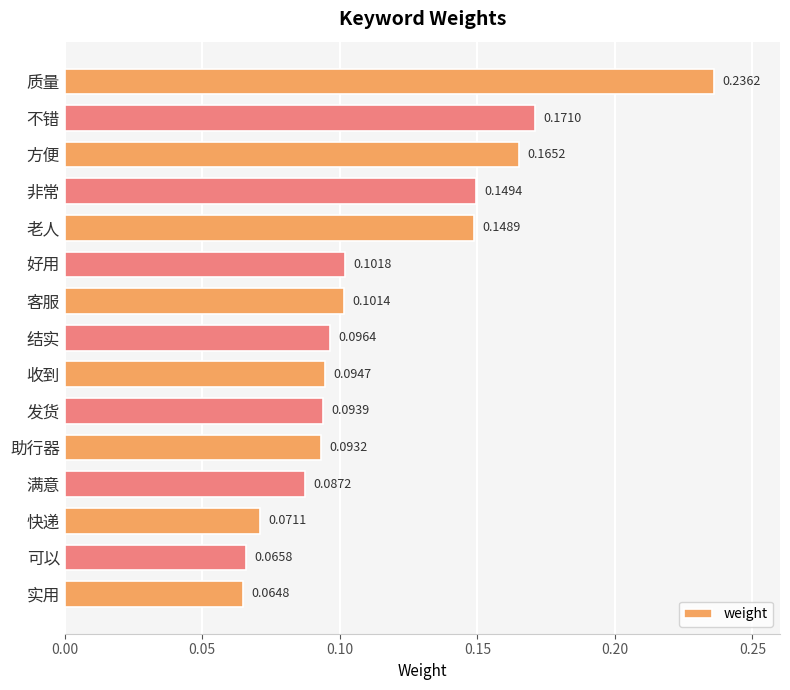

List the labels in order of value, smallest first.

实用, 可以, 快递, 满意, 助行器, 发货, 收到, 结实, 客服, 好用, 老人, 非常, 方便, 不错, 质量